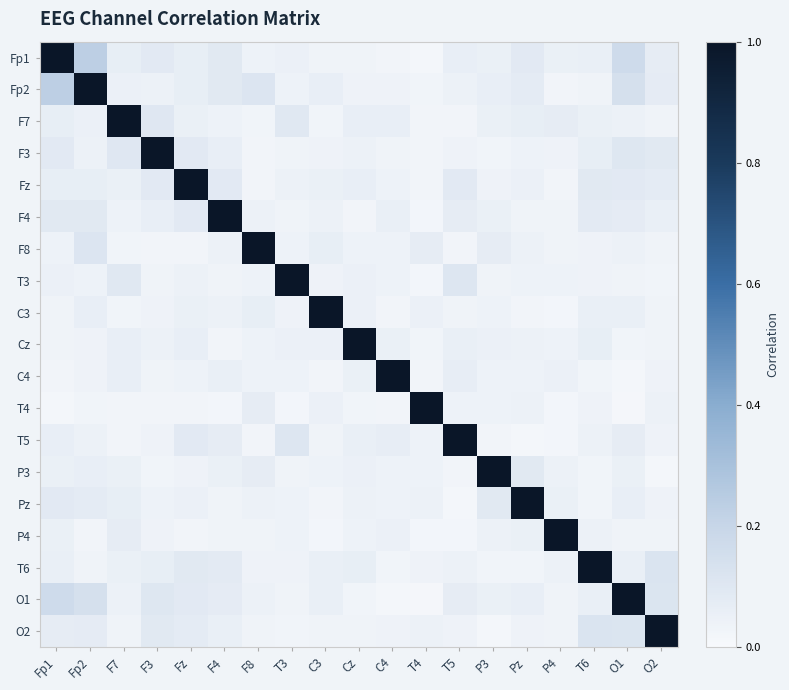

Reading left to right, transcribe all the data shown in this chart.

Fp1: Fp1=1.0	Fp2=0.2	F7=0.1	F3=0.1	Fz=0.1	F4=0.1	F8=0.0	T3=0.1	C3=0.0	Cz=0.0	C4=0.0	T4=0.0	T5=0.1	P3=0.1	Pz=0.1	P4=0.1	T6=0.1	O1=0.2	O2=0.1
Fp2: Fp1=0.2	Fp2=1.0	F7=0.1	F3=0.0	Fz=0.1	F4=0.1	F8=0.1	T3=0.0	C3=0.1	Cz=0.0	C4=0.0	T4=0.0	T5=0.0	P3=0.1	Pz=0.1	P4=0.0	T6=0.0	O1=0.1	O2=0.1
F7: Fp1=0.1	Fp2=0.1	F7=1.0	F3=0.1	Fz=0.1	F4=0.0	F8=0.0	T3=0.1	C3=0.0	Cz=0.1	C4=0.1	T4=0.0	T5=0.0	P3=0.1	Pz=0.1	P4=0.1	T6=0.1	O1=0.0	O2=0.0
F3: Fp1=0.1	Fp2=0.0	F7=0.1	F3=1.0	Fz=0.1	F4=0.1	F8=0.0	T3=0.0	C3=0.0	Cz=0.0	C4=0.0	T4=0.0	T5=0.0	P3=0.0	Pz=0.0	P4=0.0	T6=0.1	O1=0.1	O2=0.1
Fz: Fp1=0.1	Fp2=0.1	F7=0.1	F3=0.1	Fz=1.0	F4=0.1	F8=0.0	T3=0.0	C3=0.1	Cz=0.1	C4=0.0	T4=0.0	T5=0.1	P3=0.0	Pz=0.0	P4=0.0	T6=0.1	O1=0.1	O2=0.1
F4: Fp1=0.1	Fp2=0.1	F7=0.0	F3=0.1	Fz=0.1	F4=1.0	F8=0.0	T3=0.0	C3=0.0	Cz=0.0	C4=0.1	T4=0.0	T5=0.1	P3=0.1	Pz=0.0	P4=0.0	T6=0.1	O1=0.1	O2=0.1
F8: Fp1=0.0	Fp2=0.1	F7=0.0	F3=0.0	Fz=0.0	F4=0.0	F8=1.0	T3=0.0	C3=0.1	Cz=0.0	C4=0.0	T4=0.1	T5=0.0	P3=0.1	Pz=0.0	P4=0.0	T6=0.0	O1=0.0	O2=0.0
T3: Fp1=0.1	Fp2=0.0	F7=0.1	F3=0.0	Fz=0.0	F4=0.0	F8=0.0	T3=1.0	C3=0.0	Cz=0.0	C4=0.0	T4=0.0	T5=0.1	P3=0.0	Pz=0.0	P4=0.0	T6=0.0	O1=0.0	O2=0.0
C3: Fp1=0.0	Fp2=0.1	F7=0.0	F3=0.0	Fz=0.1	F4=0.0	F8=0.1	T3=0.0	C3=1.0	Cz=0.1	C4=0.0	T4=0.0	T5=0.0	P3=0.0	Pz=0.0	P4=0.0	T6=0.1	O1=0.1	O2=0.0
Cz: Fp1=0.0	Fp2=0.0	F7=0.1	F3=0.0	Fz=0.1	F4=0.0	F8=0.0	T3=0.0	C3=0.1	Cz=1.0	C4=0.1	T4=0.0	T5=0.1	P3=0.1	Pz=0.0	P4=0.0	T6=0.1	O1=0.0	O2=0.0
C4: Fp1=0.0	Fp2=0.0	F7=0.1	F3=0.0	Fz=0.0	F4=0.1	F8=0.0	T3=0.0	C3=0.0	Cz=0.1	C4=1.0	T4=0.0	T5=0.1	P3=0.0	Pz=0.0	P4=0.0	T6=0.0	O1=0.0	O2=0.0
T4: Fp1=0.0	Fp2=0.0	F7=0.0	F3=0.0	Fz=0.0	F4=0.0	F8=0.1	T3=0.0	C3=0.0	Cz=0.0	C4=0.0	T4=1.0	T5=0.0	P3=0.0	Pz=0.0	P4=0.0	T6=0.0	O1=0.0	O2=0.0
T5: Fp1=0.1	Fp2=0.0	F7=0.0	F3=0.0	Fz=0.1	F4=0.1	F8=0.0	T3=0.1	C3=0.0	Cz=0.1	C4=0.1	T4=0.0	T5=1.0	P3=0.0	Pz=0.0	P4=0.0	T6=0.0	O1=0.1	O2=0.0
P3: Fp1=0.1	Fp2=0.1	F7=0.1	F3=0.0	Fz=0.0	F4=0.1	F8=0.1	T3=0.0	C3=0.0	Cz=0.1	C4=0.0	T4=0.0	T5=0.0	P3=1.0	Pz=0.1	P4=0.0	T6=0.0	O1=0.1	O2=0.0
Pz: Fp1=0.1	Fp2=0.1	F7=0.1	F3=0.0	Fz=0.0	F4=0.0	F8=0.0	T3=0.0	C3=0.0	Cz=0.0	C4=0.0	T4=0.0	T5=0.0	P3=0.1	Pz=1.0	P4=0.1	T6=0.0	O1=0.1	O2=0.0
P4: Fp1=0.1	Fp2=0.0	F7=0.1	F3=0.0	Fz=0.0	F4=0.0	F8=0.0	T3=0.0	C3=0.0	Cz=0.0	C4=0.0	T4=0.0	T5=0.0	P3=0.0	Pz=0.1	P4=1.0	T6=0.0	O1=0.0	O2=0.0
T6: Fp1=0.1	Fp2=0.0	F7=0.1	F3=0.1	Fz=0.1	F4=0.1	F8=0.0	T3=0.0	C3=0.1	Cz=0.1	C4=0.0	T4=0.0	T5=0.0	P3=0.0	Pz=0.0	P4=0.0	T6=1.0	O1=0.1	O2=0.1
O1: Fp1=0.2	Fp2=0.1	F7=0.0	F3=0.1	Fz=0.1	F4=0.1	F8=0.0	T3=0.0	C3=0.1	Cz=0.0	C4=0.0	T4=0.0	T5=0.1	P3=0.1	Pz=0.1	P4=0.0	T6=0.1	O1=1.0	O2=0.1
O2: Fp1=0.1	Fp2=0.1	F7=0.0	F3=0.1	Fz=0.1	F4=0.1	F8=0.0	T3=0.0	C3=0.0	Cz=0.0	C4=0.0	T4=0.0	T5=0.0	P3=0.0	Pz=0.0	P4=0.0	T6=0.1	O1=0.1	O2=1.0